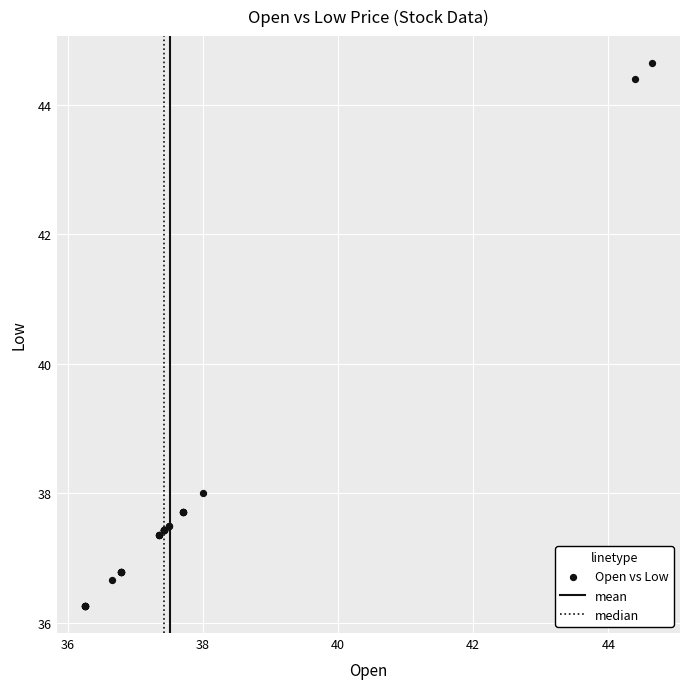

What Y value in the scatter plot is closest to 40?

38.0